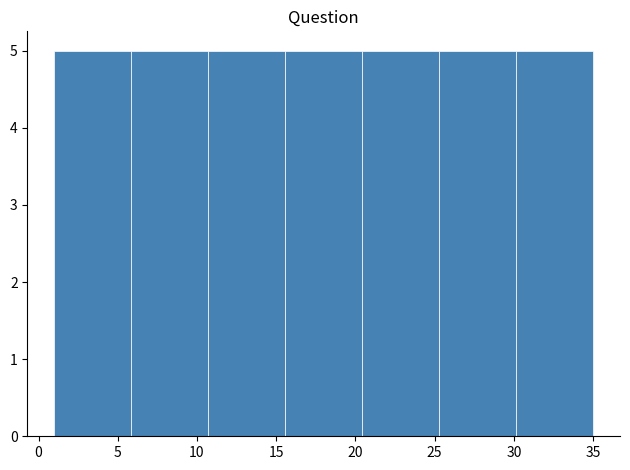

How tall is the bar that spans 15.5 to 20.5 on the x-axis? Neither the bar edges nor the heights are printed on the chart, so give them approximately, as read against the axes.

5